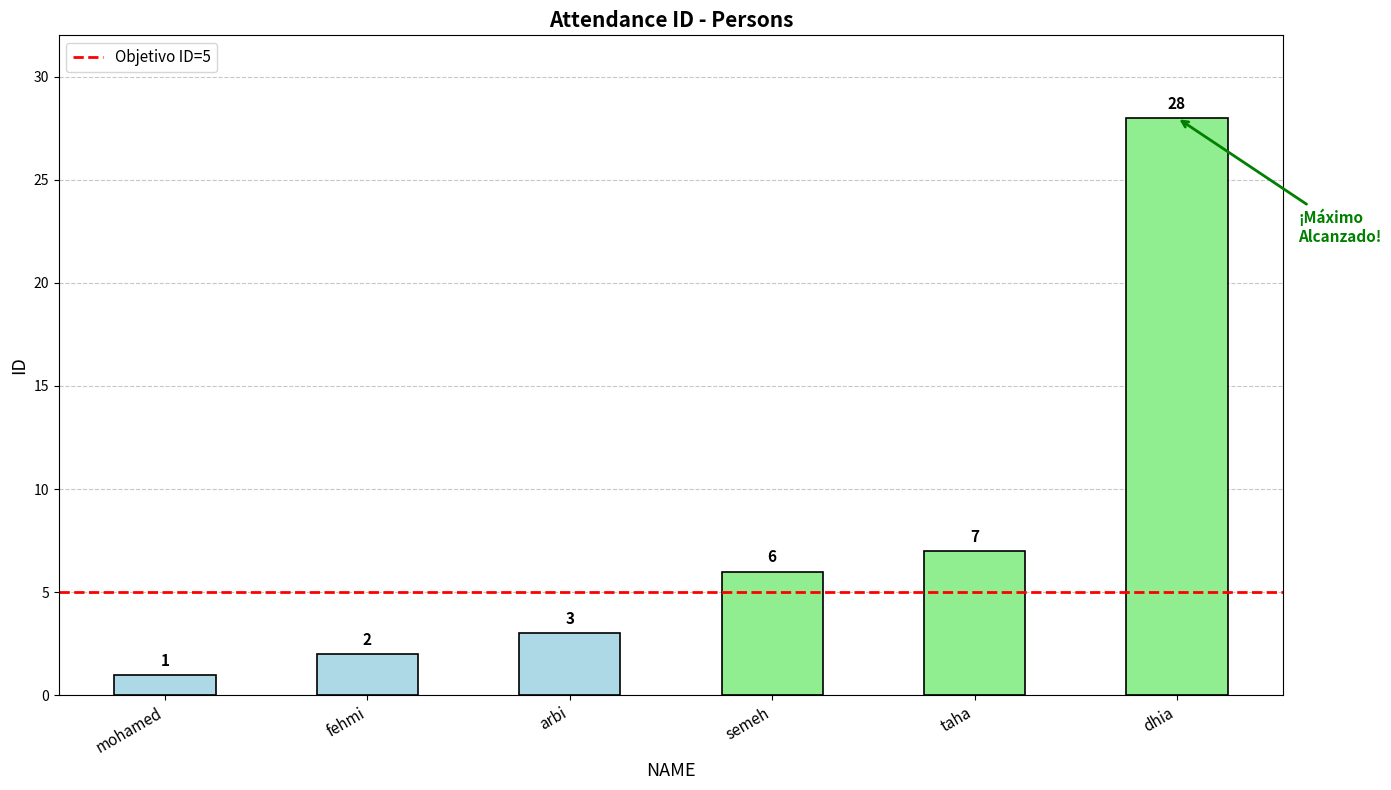

What value does the data have at semeh?

6